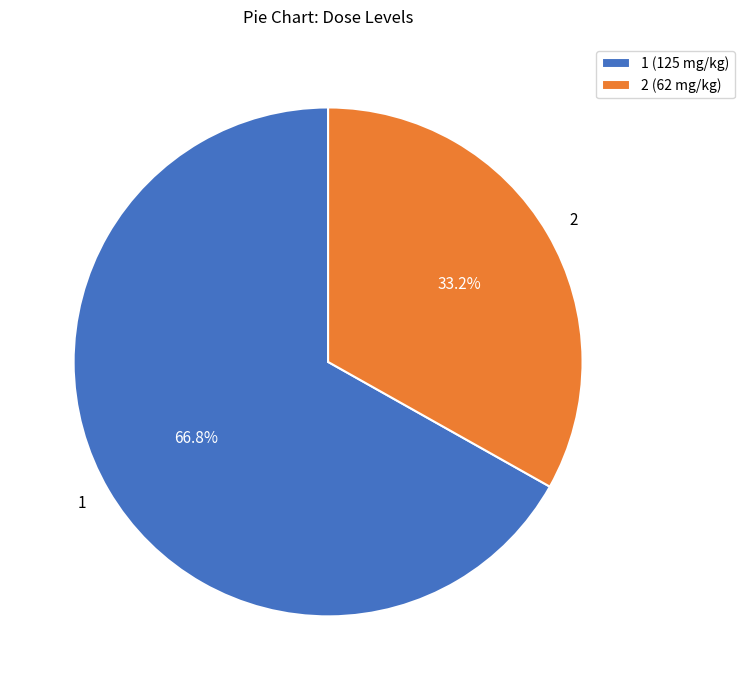

Count the number of slices in the pie.

2